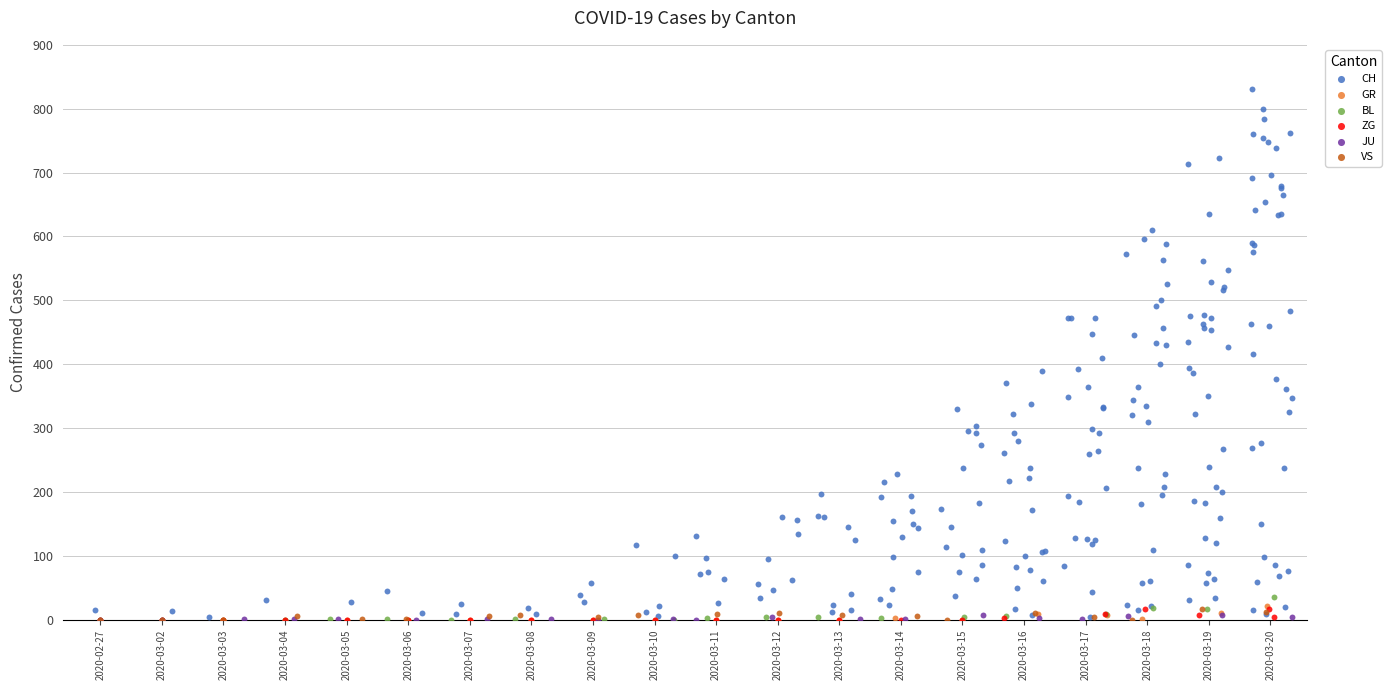

Which series has the widest spread of Y values?

CH